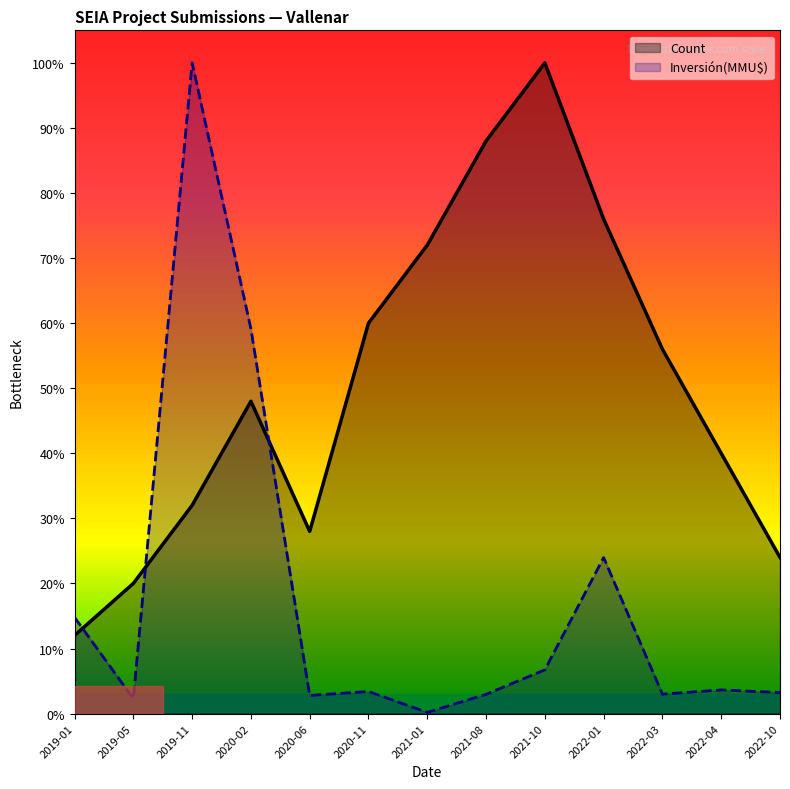

What are all the series names shown in the legend?

Count, Inversión(MMU$)